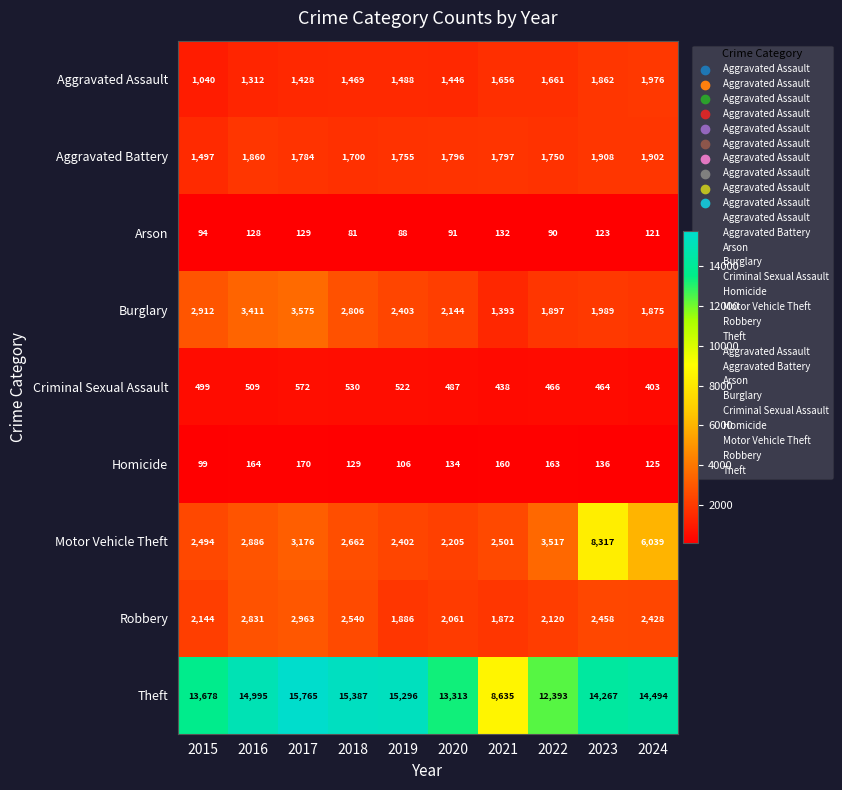

Which series has the widest spread of values?

Theft